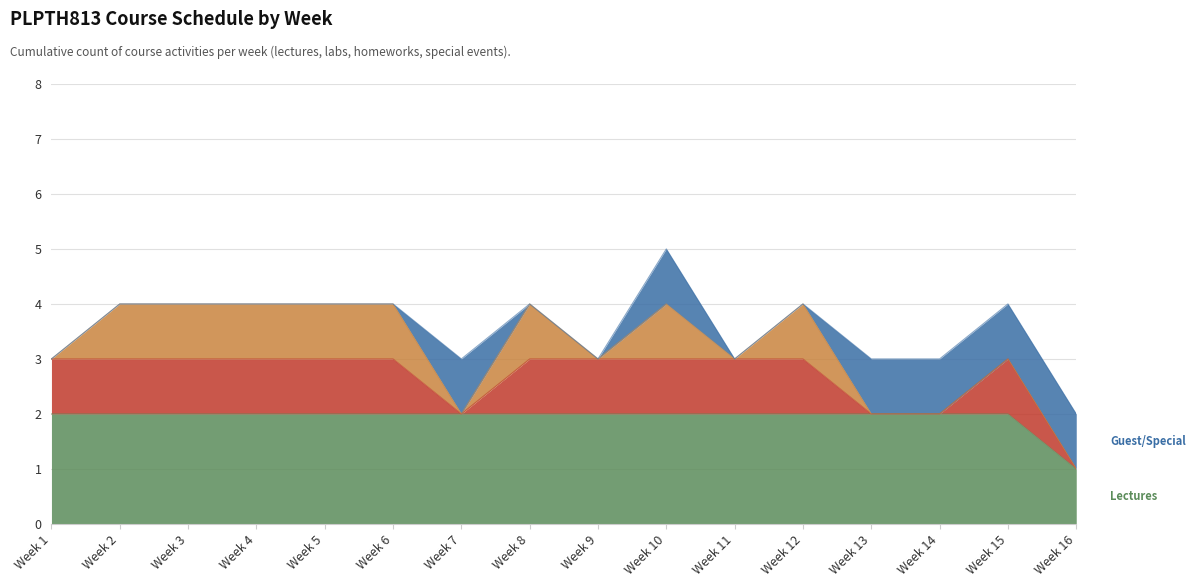

Rank the categories by Lectures value from lowest to highest.

Week 16, Week 1, Week 2, Week 3, Week 4, Week 5, Week 6, Week 7, Week 8, Week 9, Week 10, Week 11, Week 12, Week 13, Week 14, Week 15